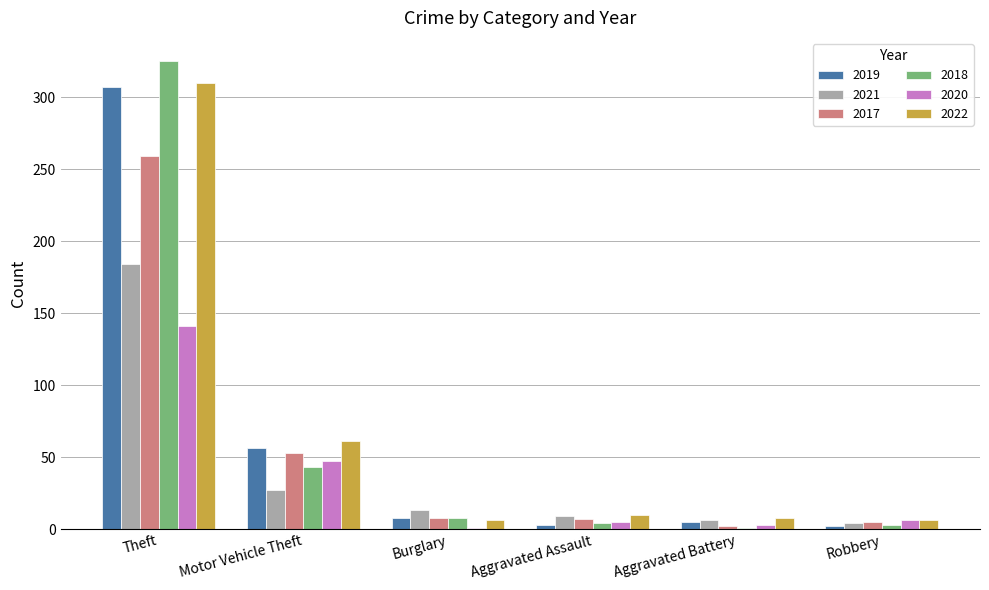

The value of 2022 at Theft is 310. True or false?

True